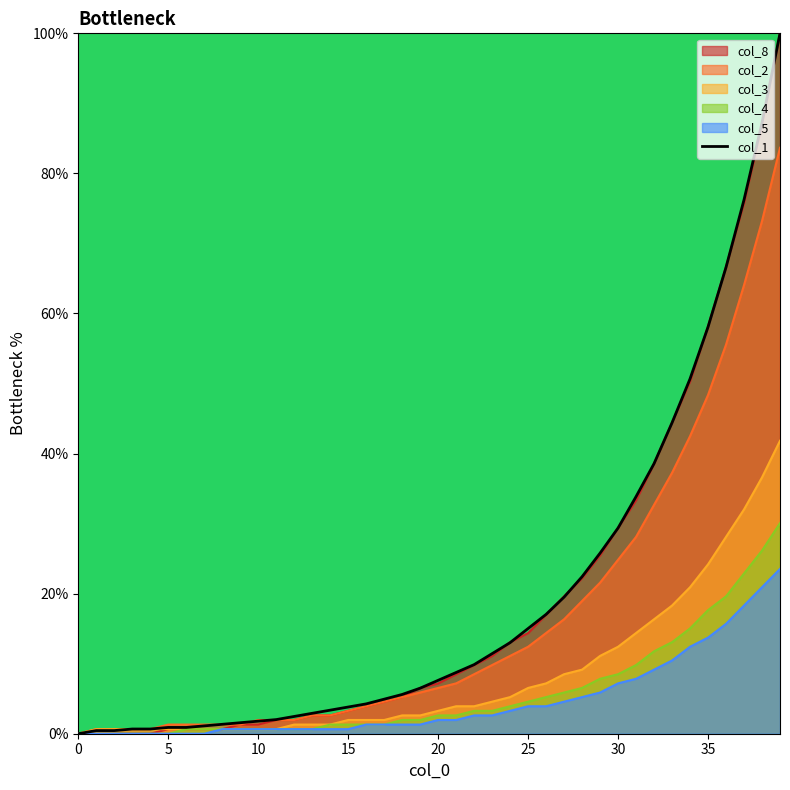

At 15, list the series in order from largest to smallest.

col_1, col_8, col_2, col_3, col_4, col_5